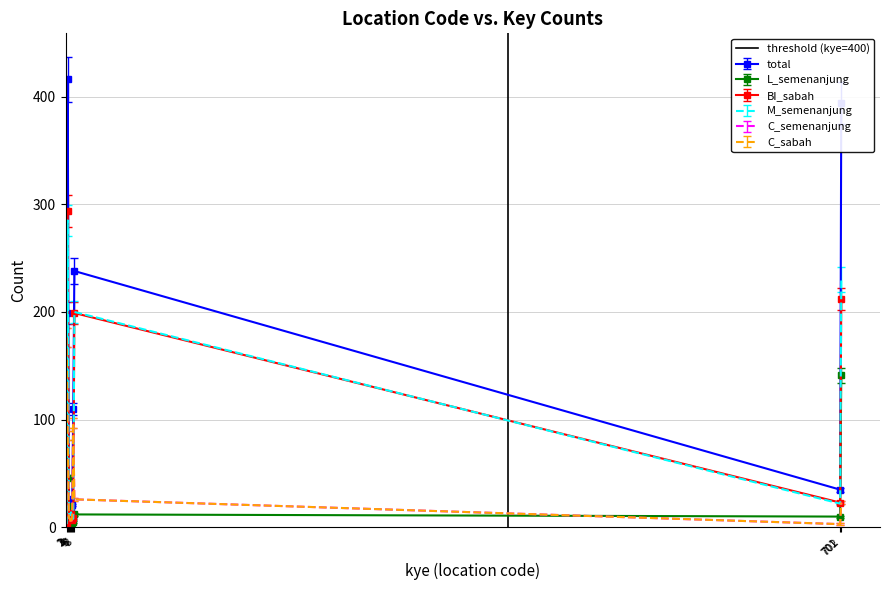

How many values are between 0 and 1?

2